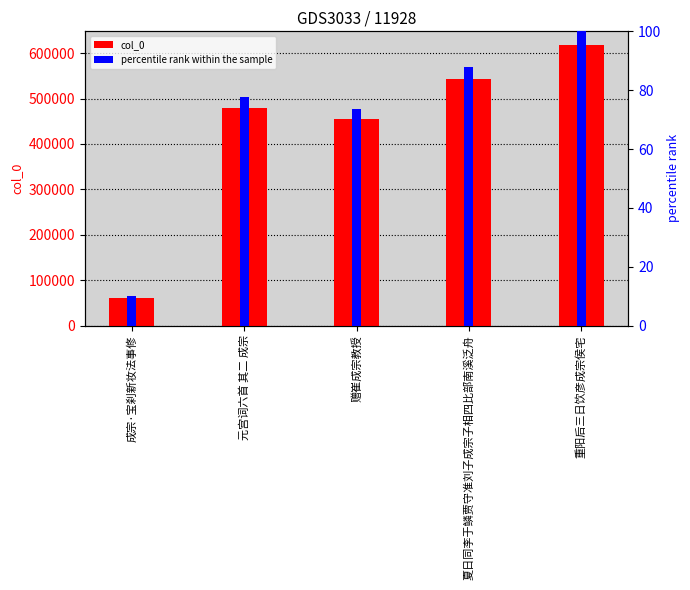

Are the bars grouped side by side (vs. stacked)?

Yes